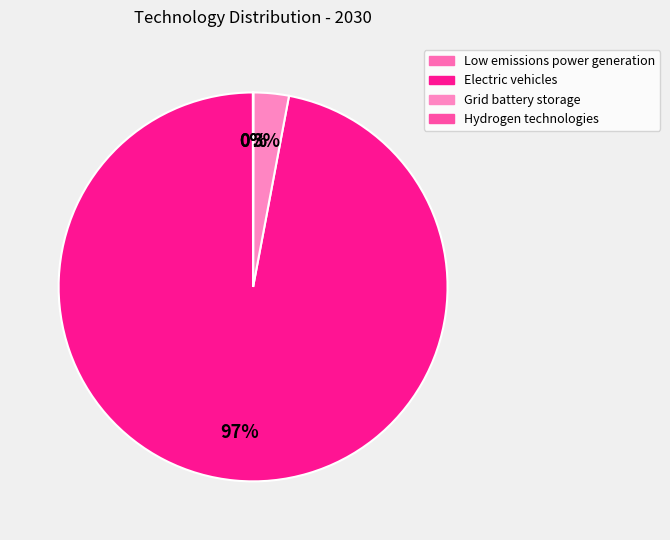

Rank the categories by value from highest to lowest.

Electric vehicles, Grid battery storage, Low emissions power generation, Hydrogen technologies